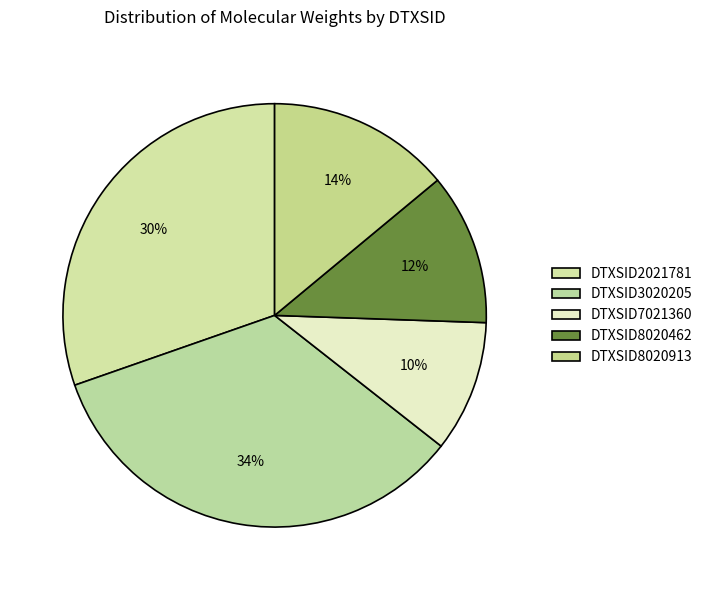

How many slices are in this pie chart?

5